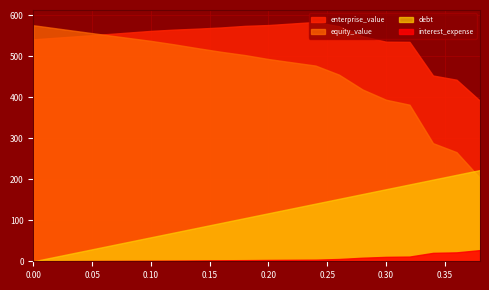

The value of enterprise_value at 0.00 is 540.9. True or false?

True